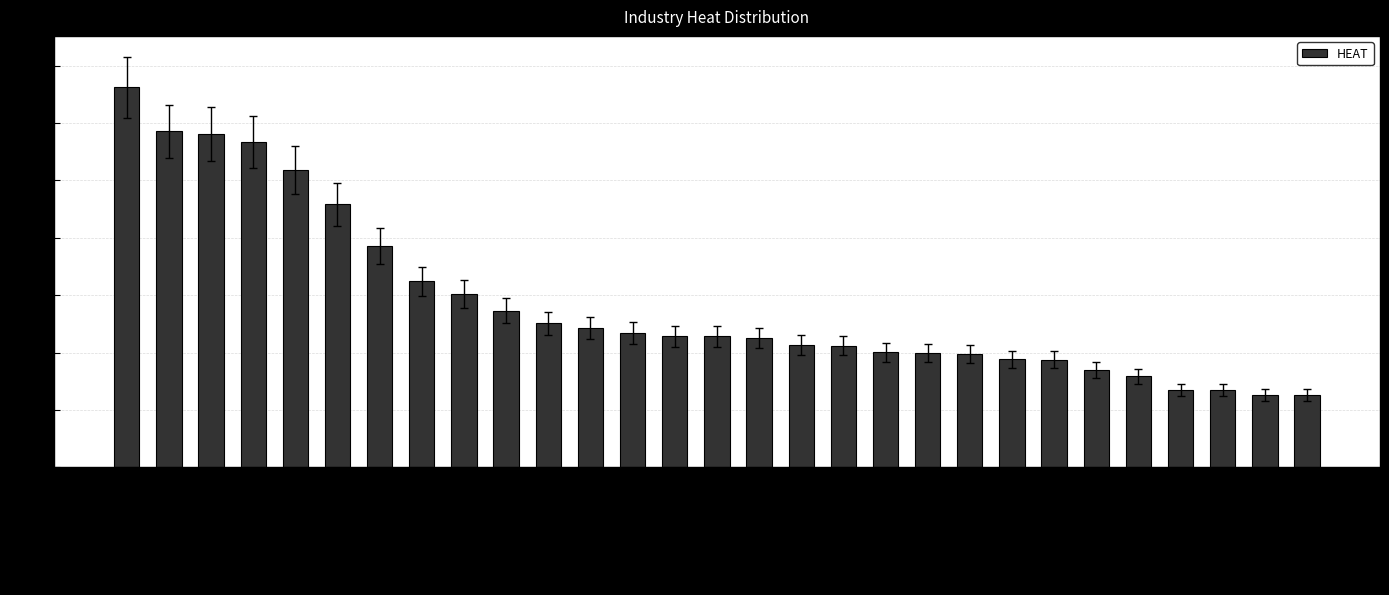

Are the bars grouped side by side (vs. stacked)?

No